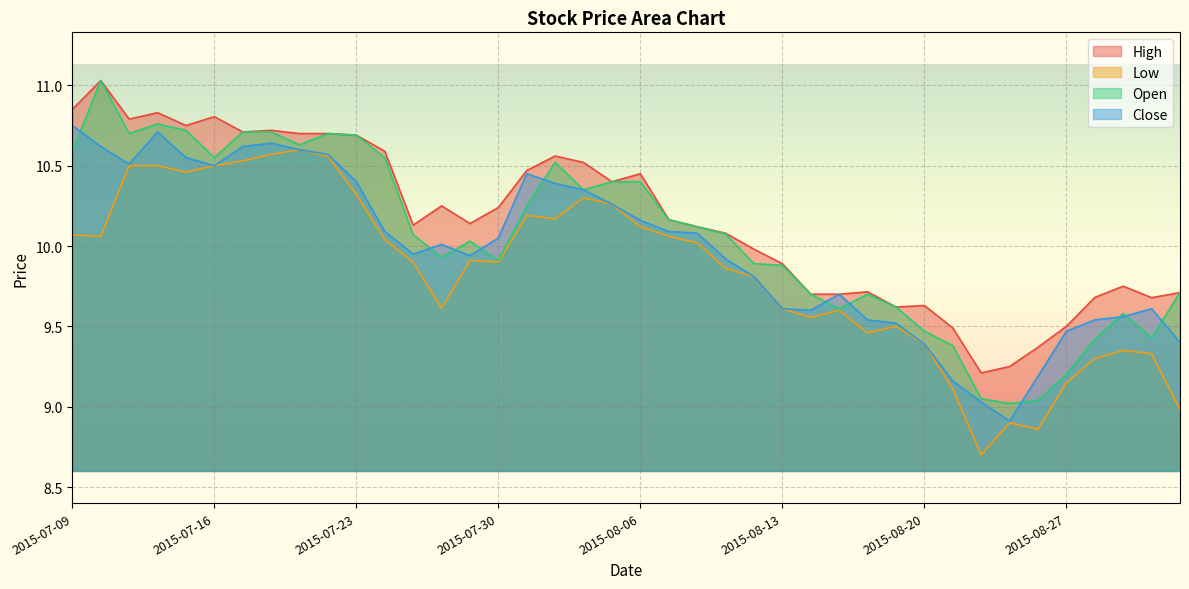

Rank the categories by High value from lowest to highest.

2015-08-24, 2015-08-25, 2015-08-26, 2015-08-21, 2015-08-27, 2015-08-19, 2015-08-20, 2015-09-01, 2015-08-28, 2015-08-14, 2015-08-17, 2015-09-02, 2015-08-18, 2015-08-31, 2015-08-13, 2015-08-12, 2015-08-11, 2015-08-10, 2015-07-27, 2015-07-29, 2015-08-07, 2015-07-30, 2015-07-28, 2015-08-05, 2015-08-06, 2015-07-31, 2015-08-04, 2015-08-03, 2015-07-24, 2015-07-23, 2015-07-21, 2015-07-22, 2015-07-17, 2015-07-20, 2015-07-15, 2015-07-13, 2015-07-16, 2015-07-14, 2015-07-09, 2015-07-10